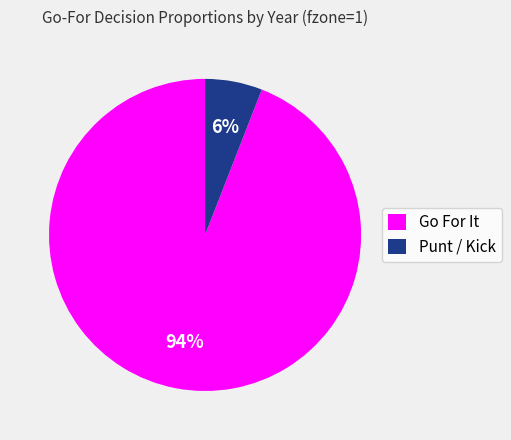

True or false: Go For It accounts for 99% of the total.

False